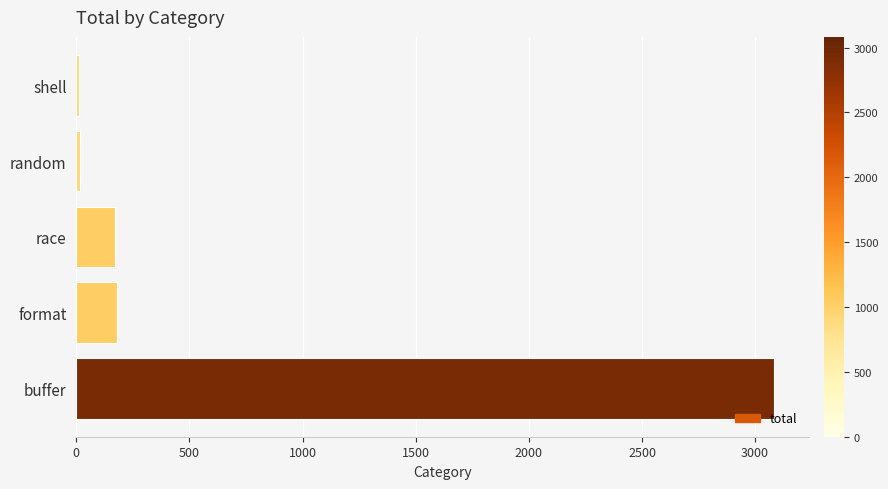

Between shell and format, which is larger?

format